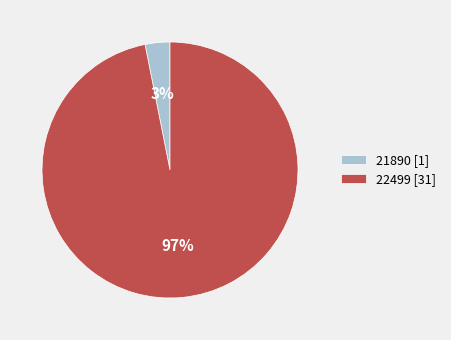

To the nearest percent, what is the difference between the 21890 and 22499 slice percentages?

94%